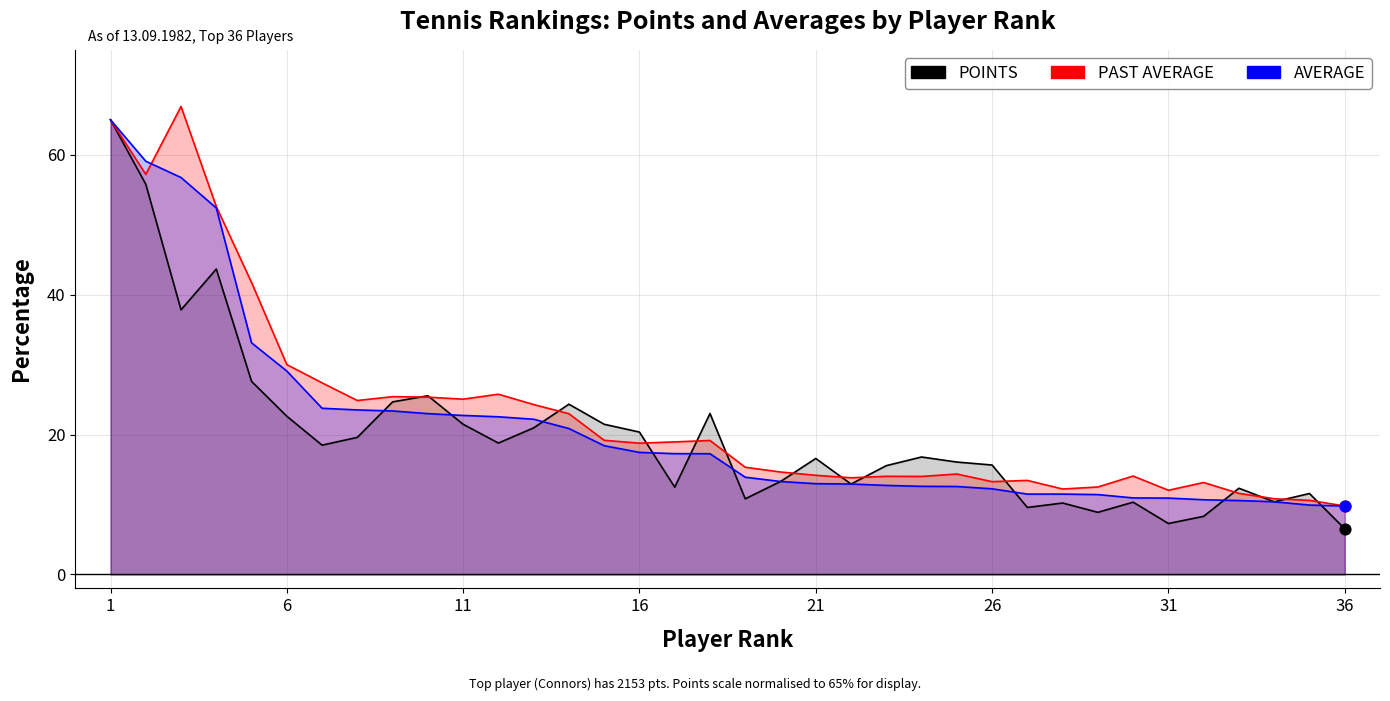

Which series contains the lowest Y value?

POINTS